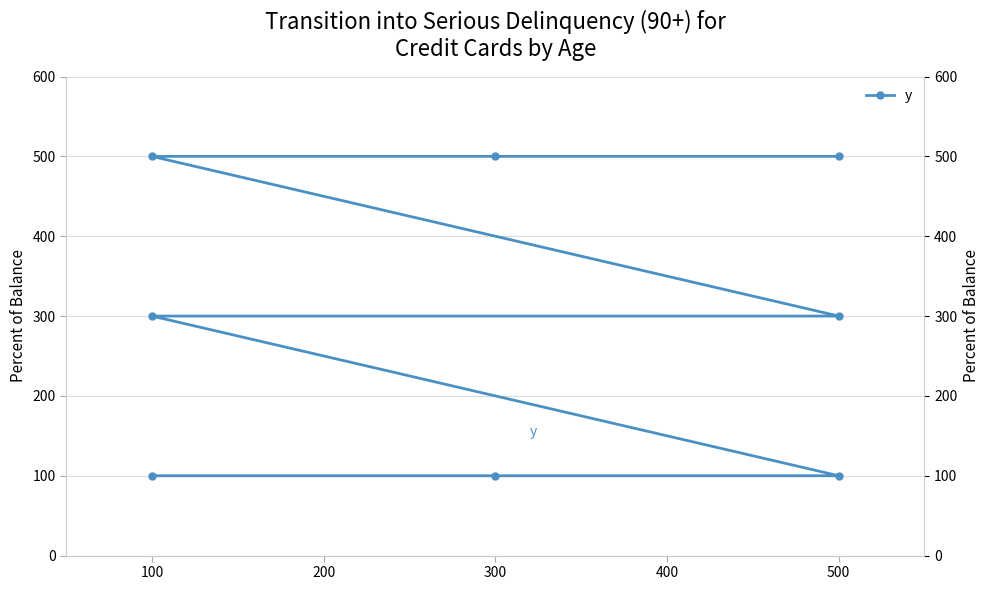

How many values exceed 300?

3